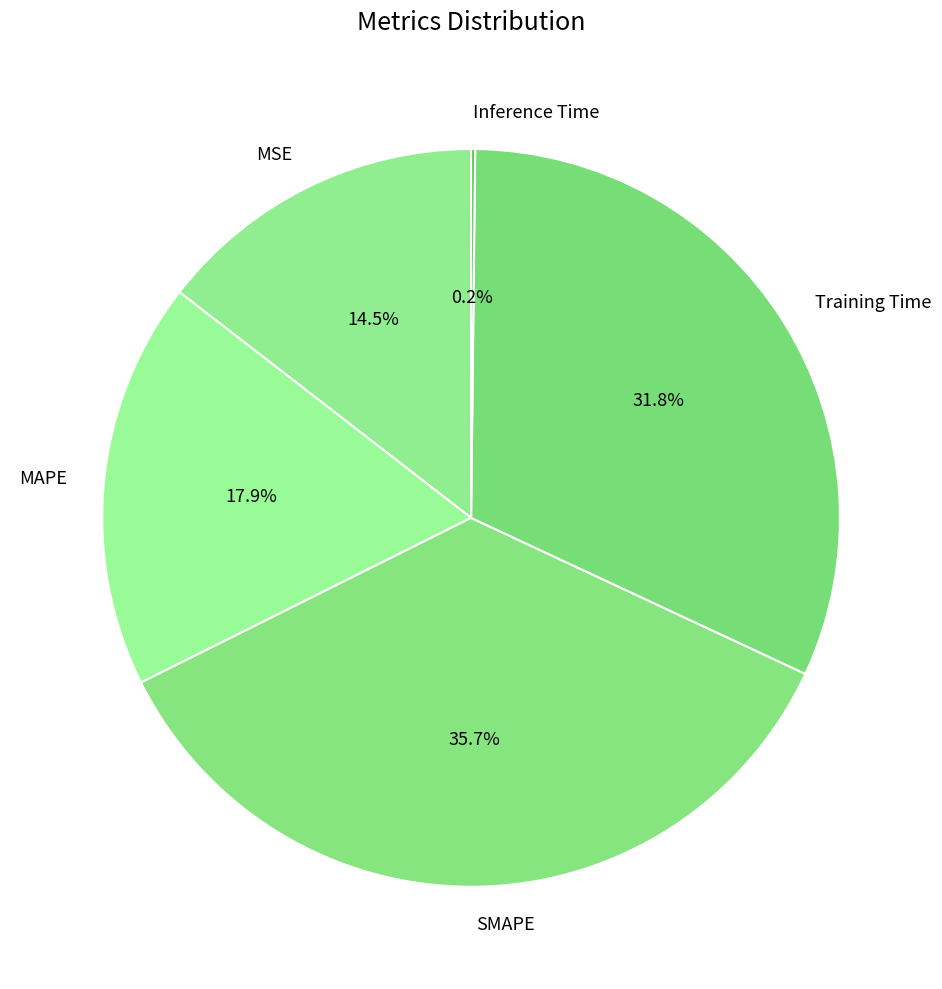

What is the ratio of the value at Training Time to the value at MAPE?

1.8